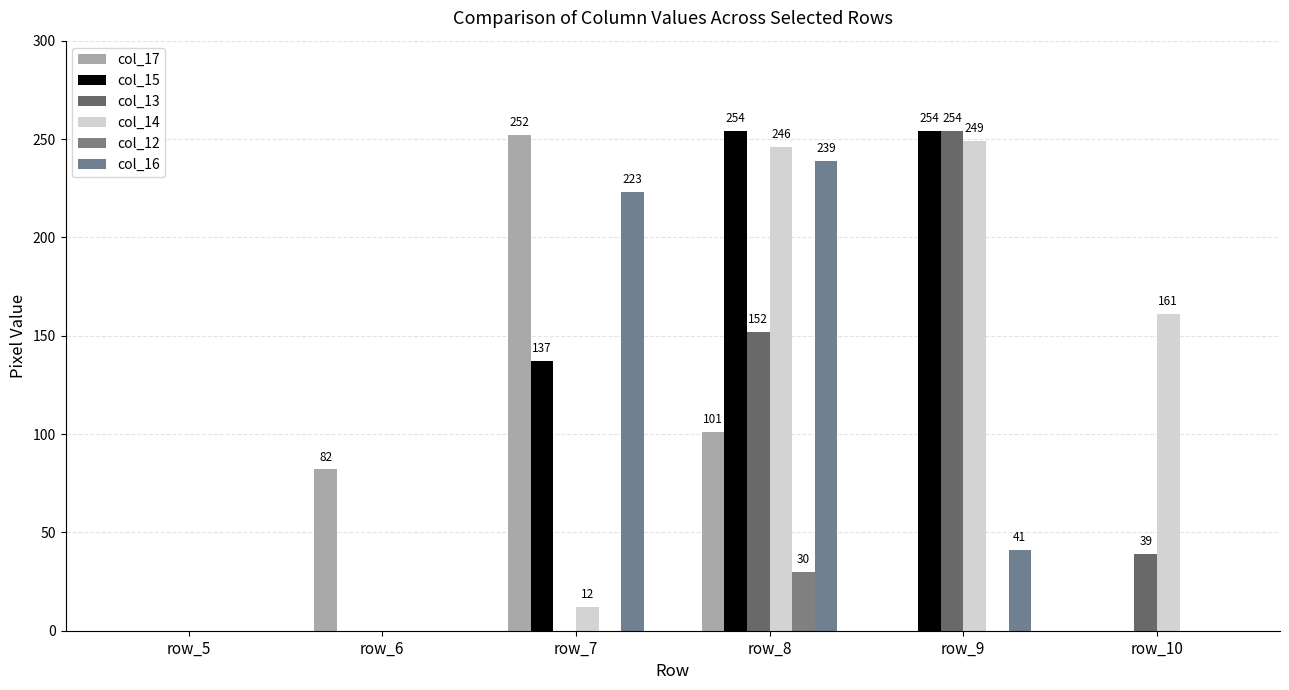

What is the greatest value displayed?

254